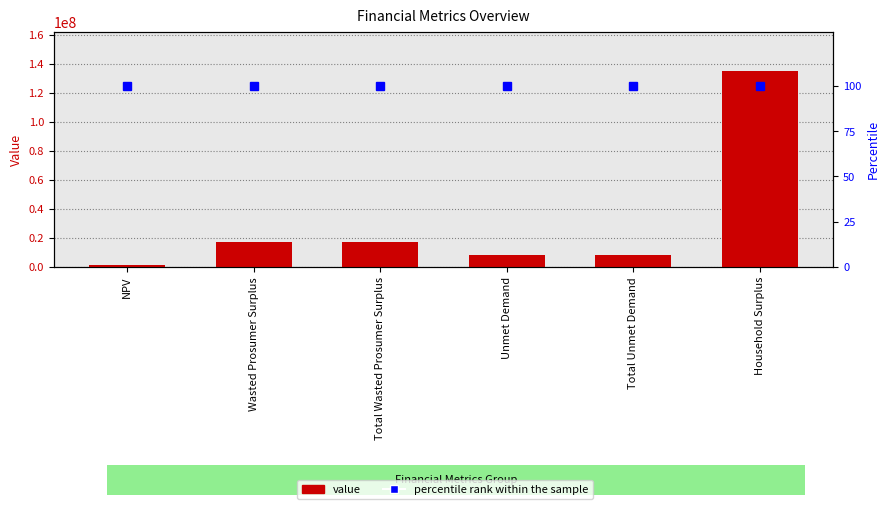

Reading left to right, transcribe all the data shown in this chart.

value: NPV=1513002.1	Wasted Prosumer Surplus=17217198.5	Total Wasted Prosumer Surplus=17217198.5	Unmet Demand=7906890.5	Total Unmet Demand=7906890.5	Household Surplus=135234009.4
percentile rank within the sample: NPV=100.0	Wasted Prosumer Surplus=100.0	Total Wasted Prosumer Surplus=100.0	Unmet Demand=100.0	Total Unmet Demand=100.0	Household Surplus=100.0